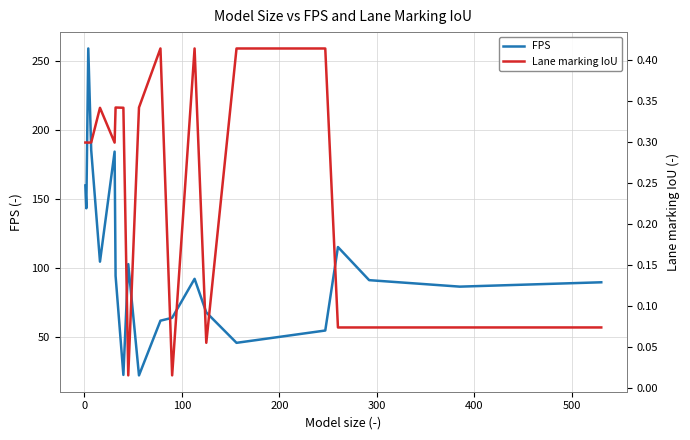

What is the sum of all FPS values?

2048.7